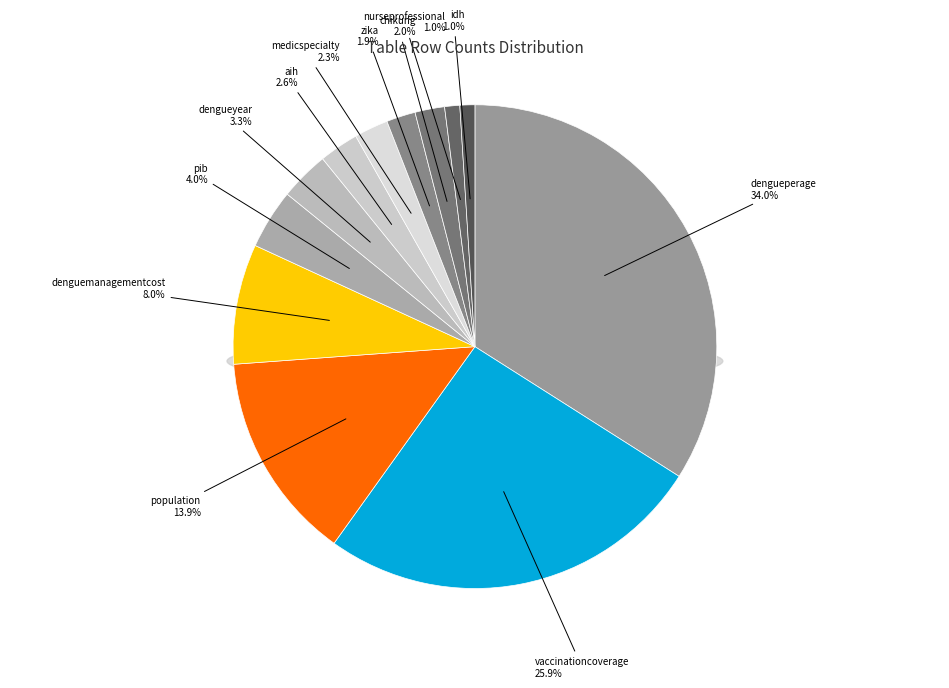

True or false: ftcitydenguemanagementcost accounts for 19% of the total.

False